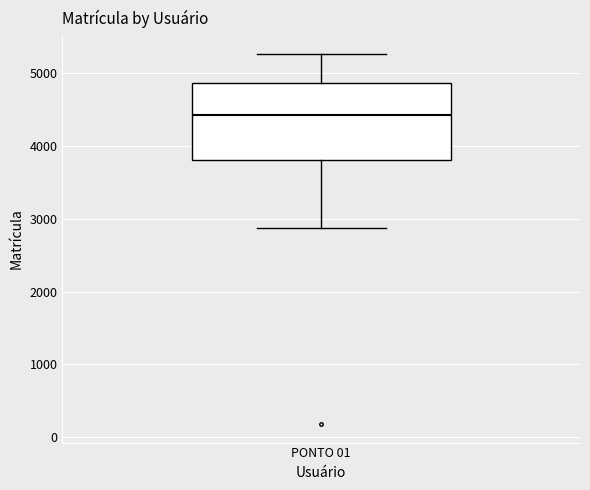

Transcribe this box plot: give where the median line is, the range the box spans, and where the two whiskers end, as read against the y-axis. The values are not printed on the chart, so give them approximately, as read against the axis.

median 4400, box 3800 to 4900, whiskers 2900 to 5300